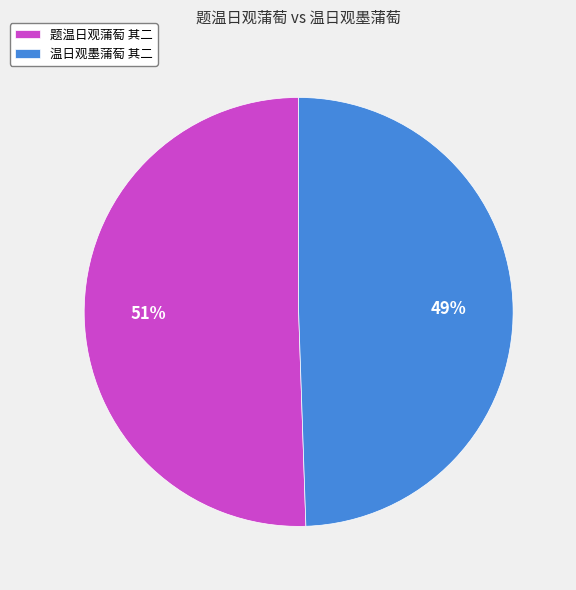

Is the sum of 温日观墨蒲萄 其二 and 题温日观蒲萄 其二 greater than half?

Yes